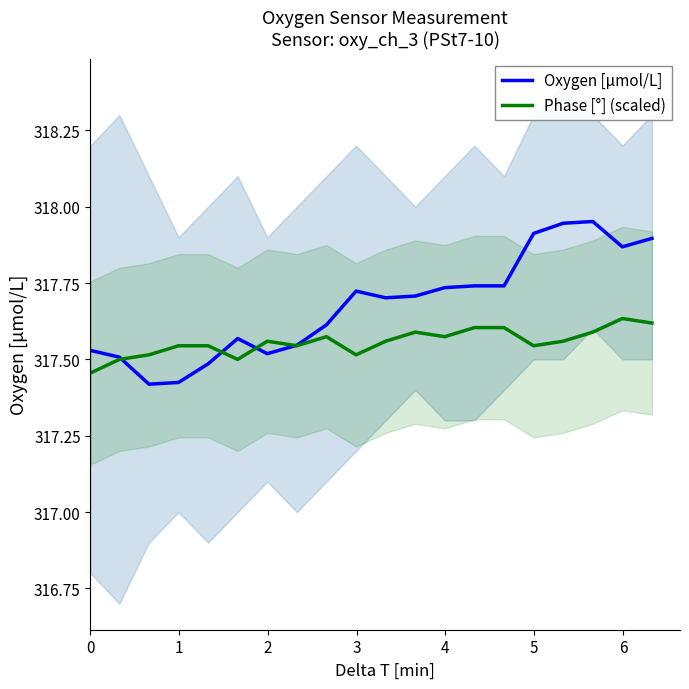

What is the value of the Phase [°] (scaled) point at the 17th from the left?

317.6